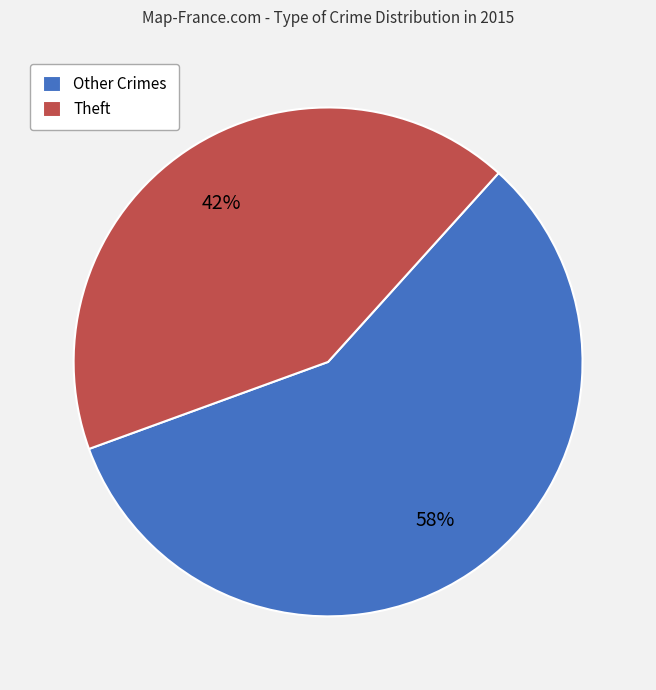

Is the sum of Other Crimes and Theft greater than half?

Yes